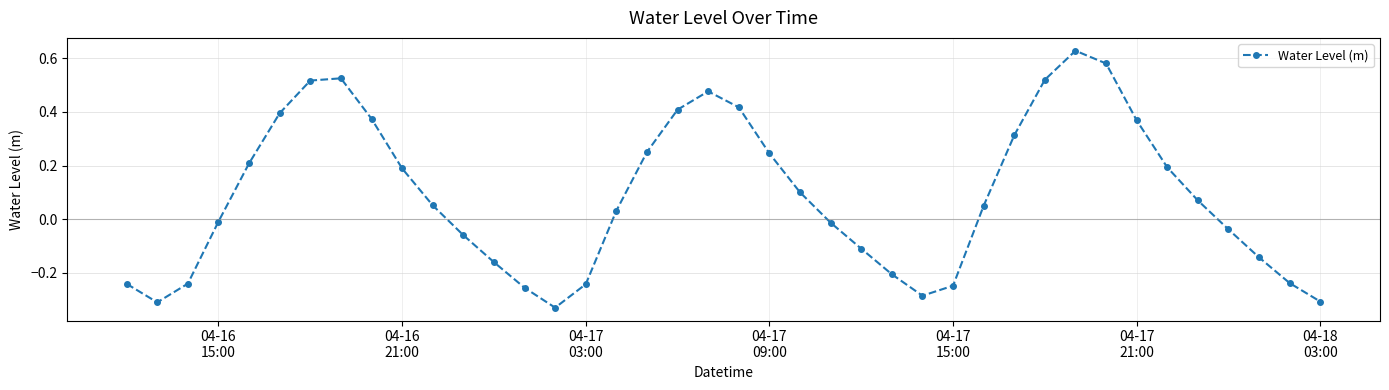

How many interior local valleys (lower than both neighbors) does the data have?

3